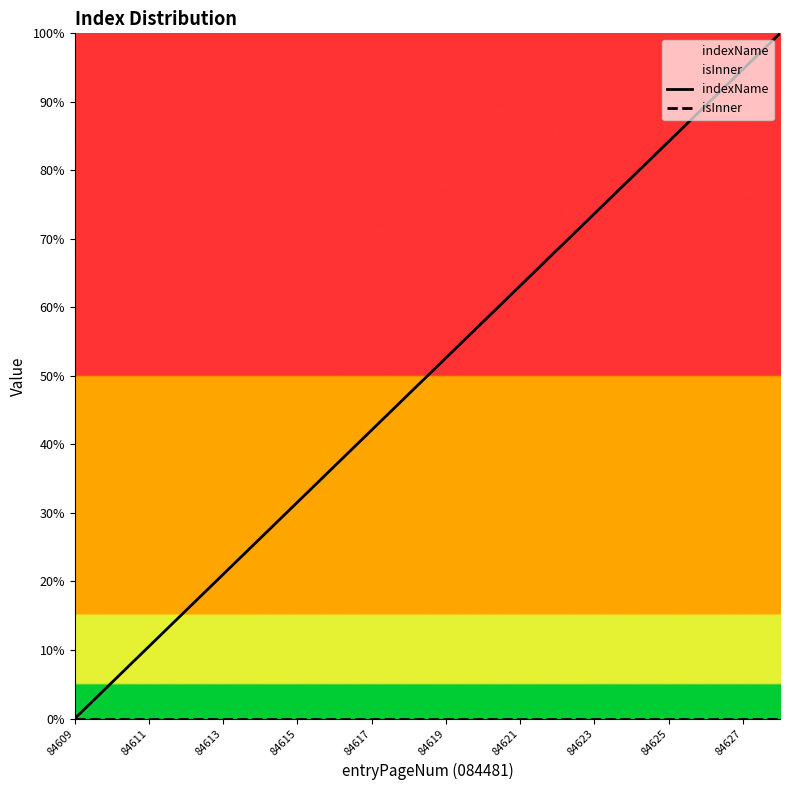

The value of indexName at 17 is 157.0. True or false?

False